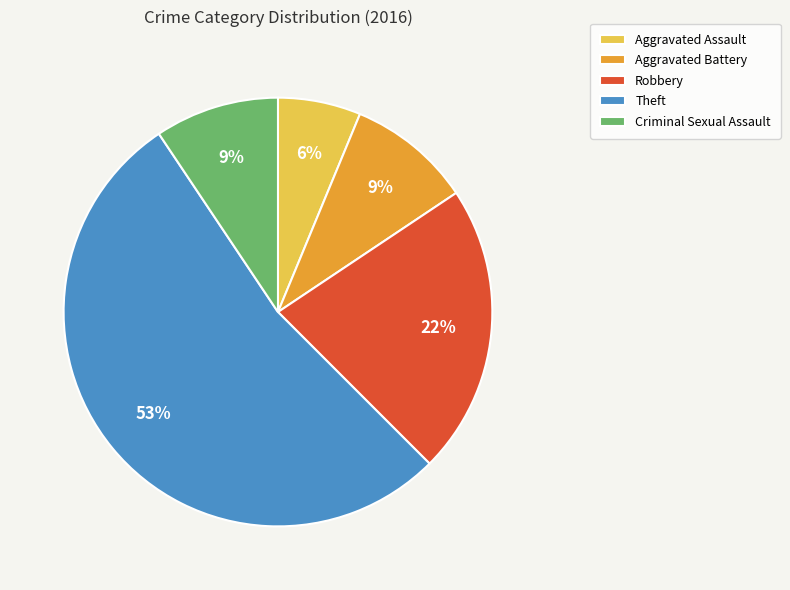

Which slice is the largest?

Theft